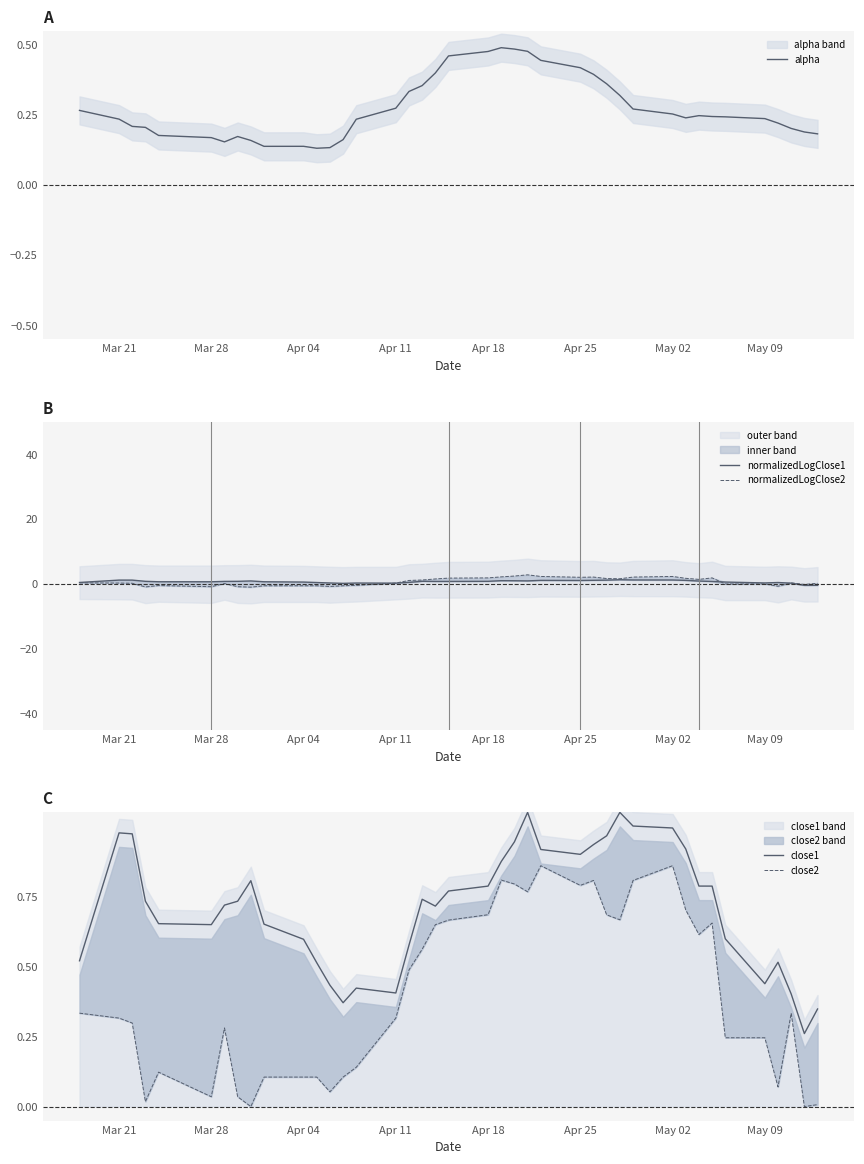

Reading left to right, transcribe all the data shown in this chart.

alpha: 0.3	0.2	0.2	0.2	0.2	0.2	0.2	0.2	0.2	0.1	0.1	0.1	0.1	0.2	0.2	0.3	0.3	0.4	0.4	0.5	0.5	0.5	0.5	0.5	0.4	0.4	0.4	0.4	0.3	0.3	0.3	0.2	0.2	0.2	0.2	0.2	0.2	0.2	0.2	0.2
normalizedLogClose1: 0.4	1.2	1.2	0.8	0.6	0.6	0.8	0.8	0.9	0.6	0.6	0.4	0.3	0.2	0.2	0.2	0.5	0.8	0.7	0.7	0.8	1.0	1.0	0.9	1.1	1.0	1.1	1.1	1.3	1.2	1.2	1.1	0.9	0.7	0.6	0.3	0.4	0.2	-0.5	-0.4
normalizedLogClose2: 0.3	0.2	0.2	-0.9	-0.5	-0.9	0.1	-0.9	-1.0	-0.6	-0.6	-0.6	-0.8	-0.6	-0.5	0.2	1.0	1.2	1.5	1.8	1.8	2.2	2.4	2.8	2.3	2.0	2.1	1.6	1.6	2.1	2.3	1.7	1.4	1.8	-0.0	-0.0	-0.7	0.3	-0.2	0.2
close1: 0.5	1.0	1.0	0.7	0.7	0.6	0.7	0.7	0.8	0.7	0.6	0.5	0.4	0.4	0.4	0.4	0.6	0.7	0.7	0.8	0.8	0.9	0.9	1.1	0.9	0.9	0.9	1.0	1.1	1.0	1.0	0.9	0.8	0.8	0.6	0.4	0.5	0.4	0.3	0.3
close2: 0.3	0.3	0.3	0.0	0.1	0.0	0.3	0.0	0.0	0.1	0.1	0.1	0.1	0.1	0.1	0.3	0.5	0.6	0.6	0.7	0.7	0.8	0.8	0.8	0.9	0.8	0.8	0.7	0.7	0.8	0.9	0.7	0.6	0.7	0.2	0.2	0.1	0.3	0.0	0.0